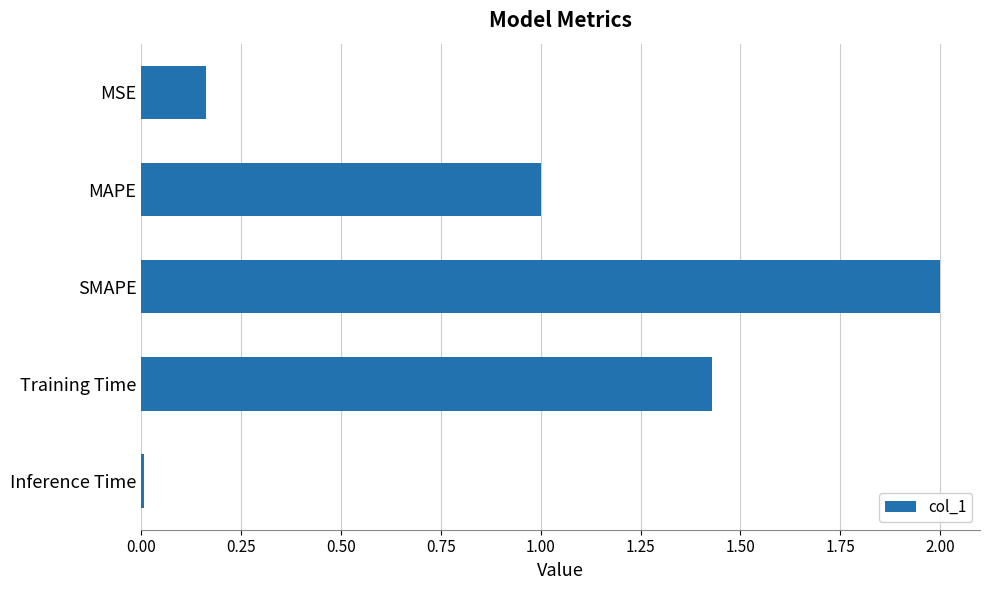

Rank the categories by value from highest to lowest.

SMAPE, Training Time, MAPE, MSE, Inference Time